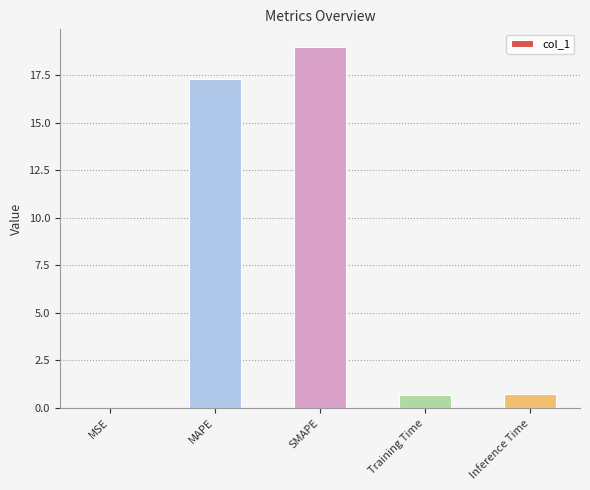

What is the maximum value shown in the chart?

19.0